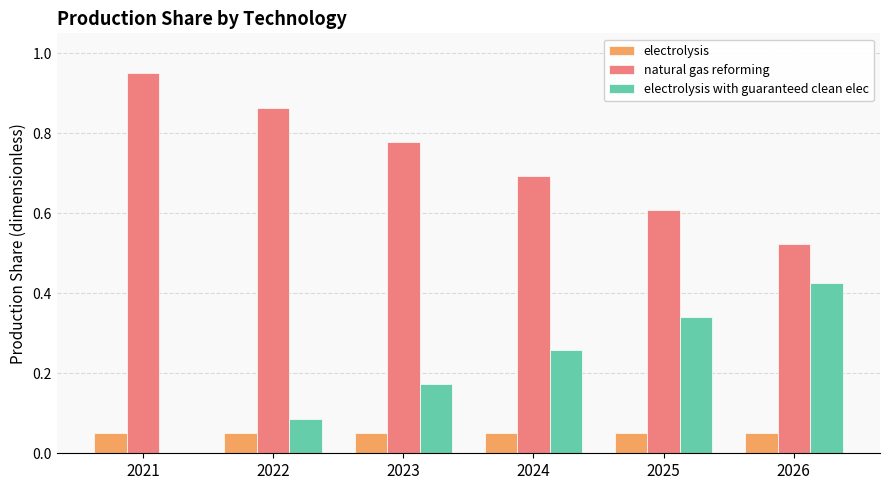

Which series has the largest total across all categories?

natural gas reforming